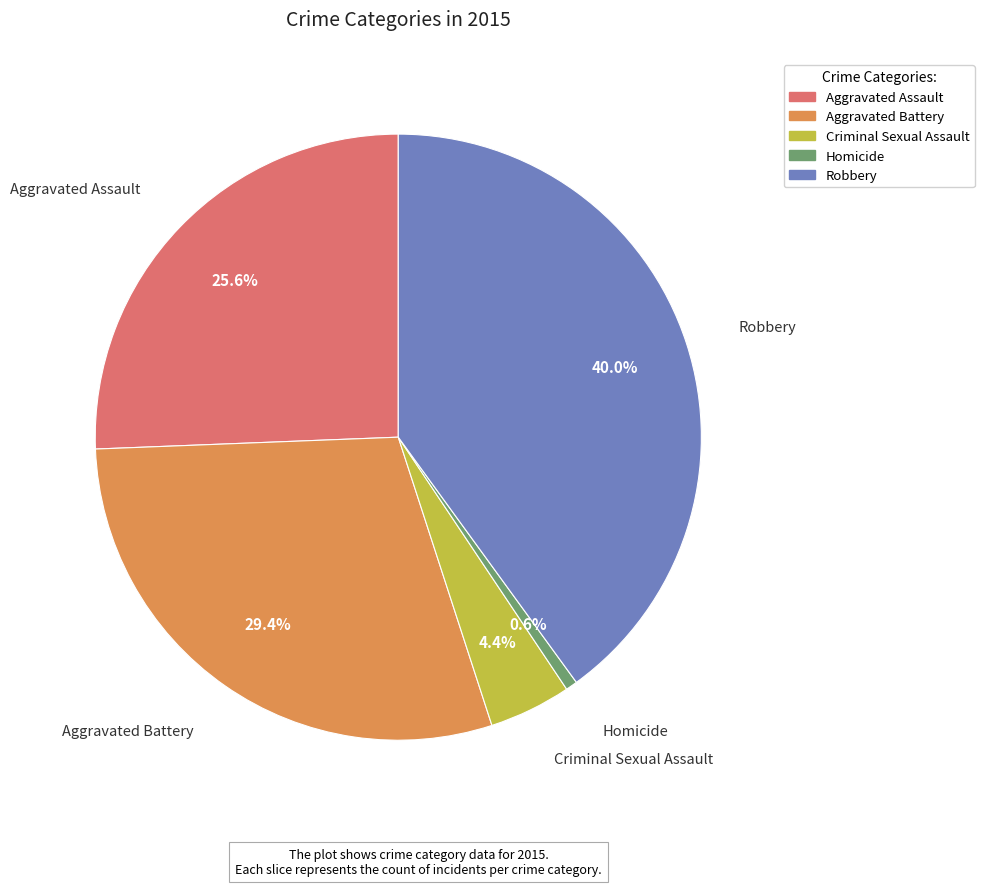

To the nearest percent, what portion does Aggravated Battery represent?

29%